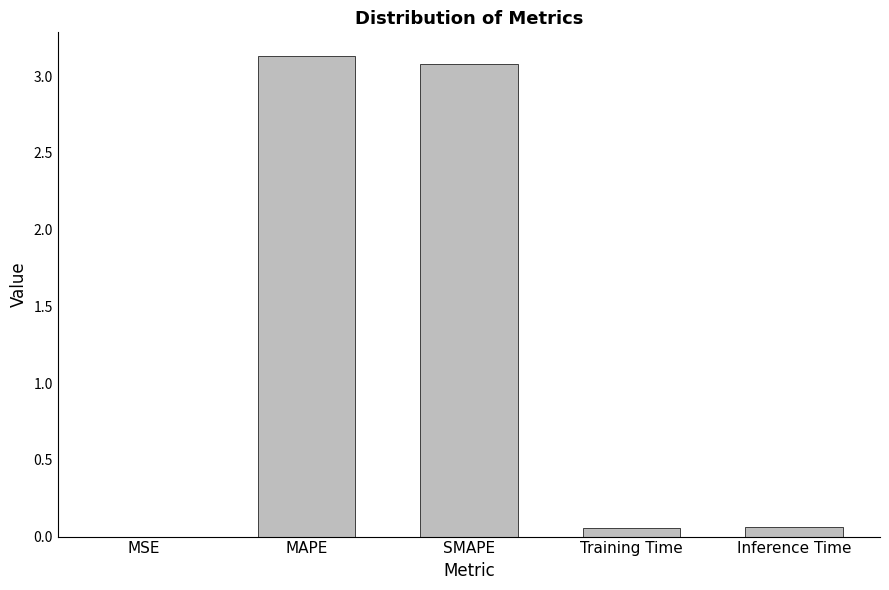

What is the difference between the values at Inference Time and SMAPE?

3.0